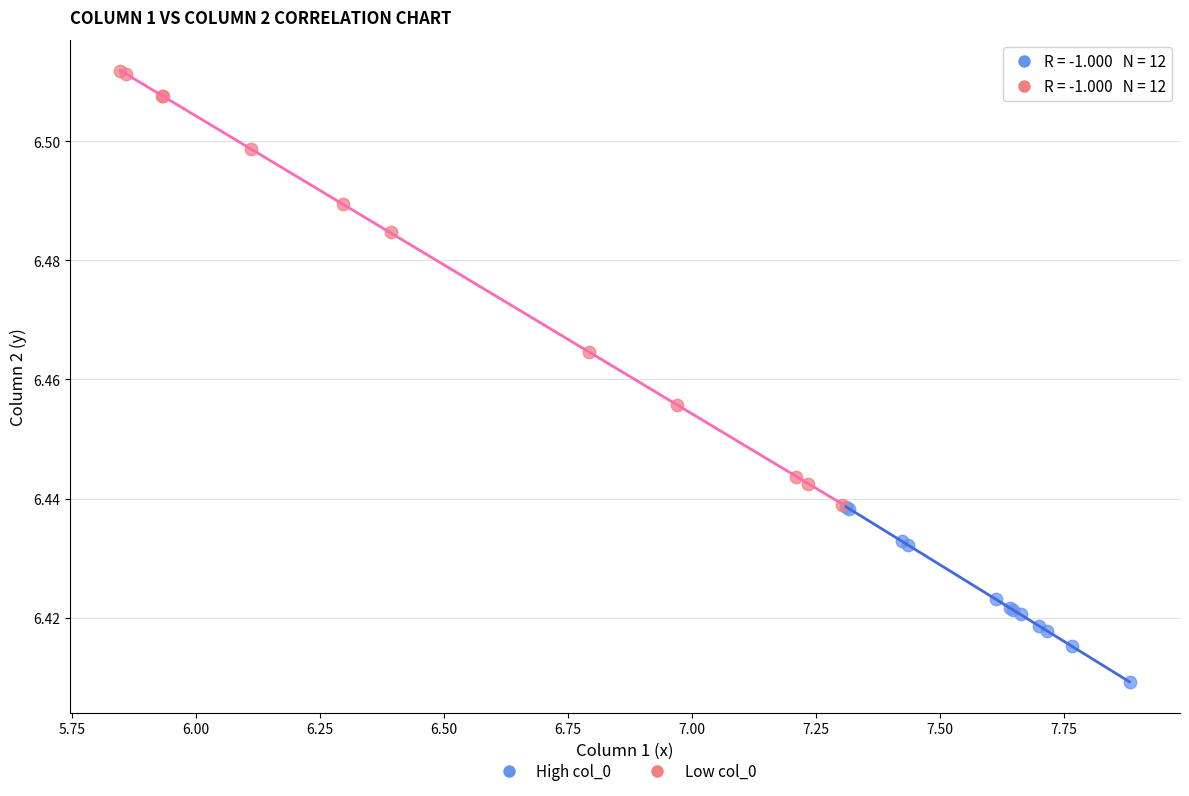

Which series reaches the minimum Y coordinate?

High col_0